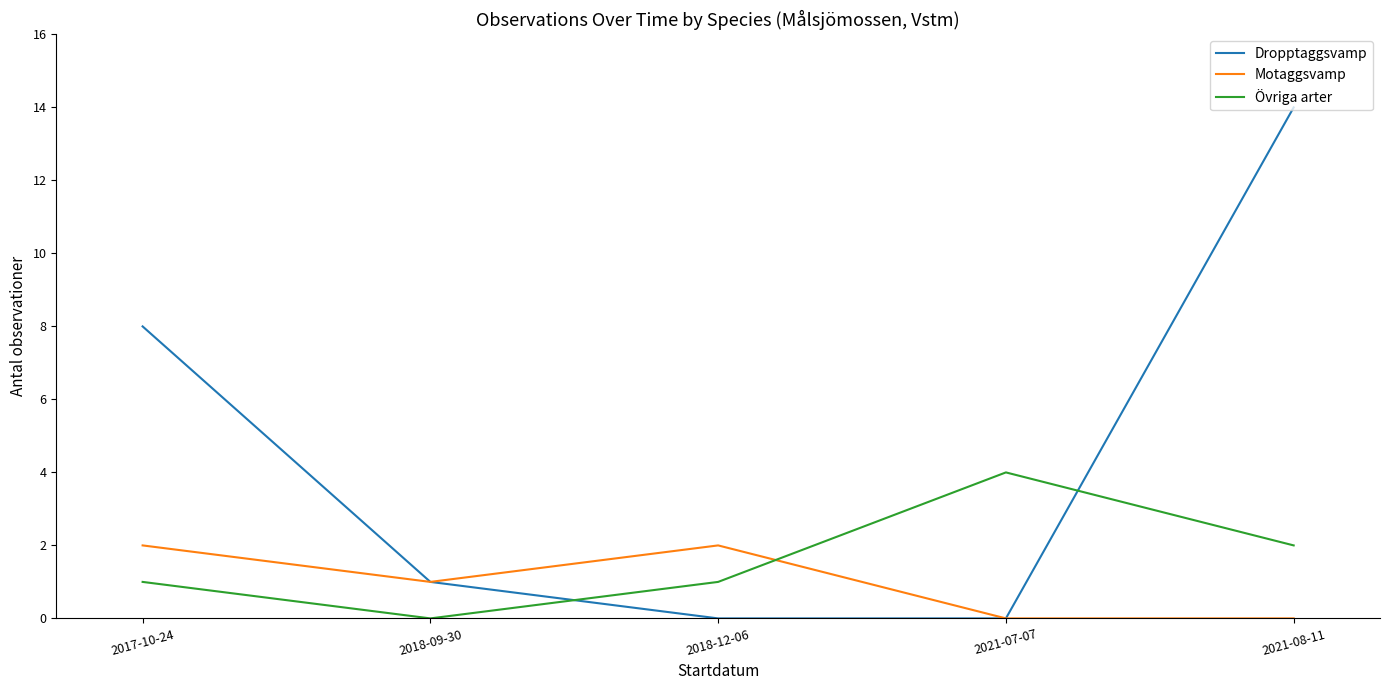

At which label is Dropptaggsvamp closest to 7?

2017-10-24